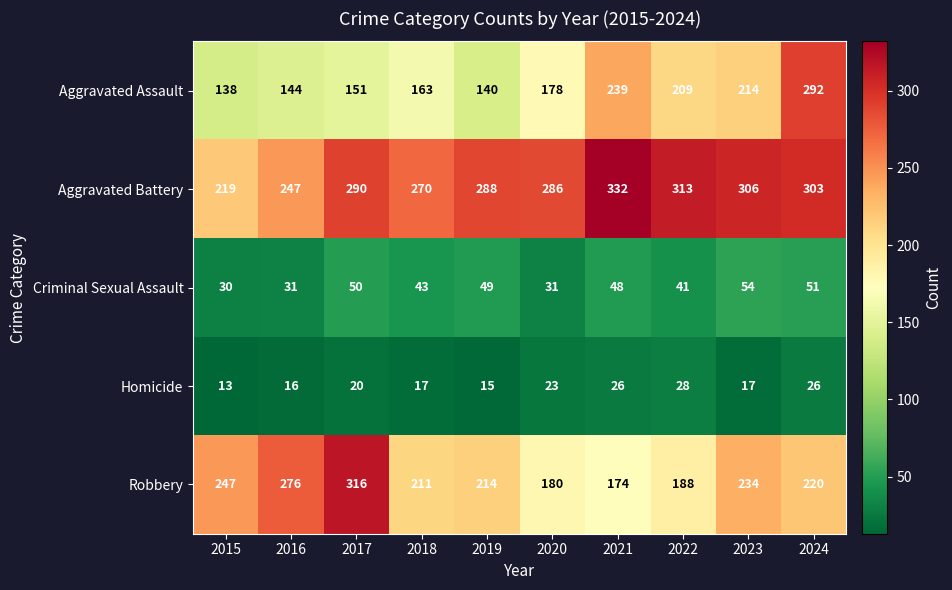

True or false: Homicide has a value of 30 at 2018.

False